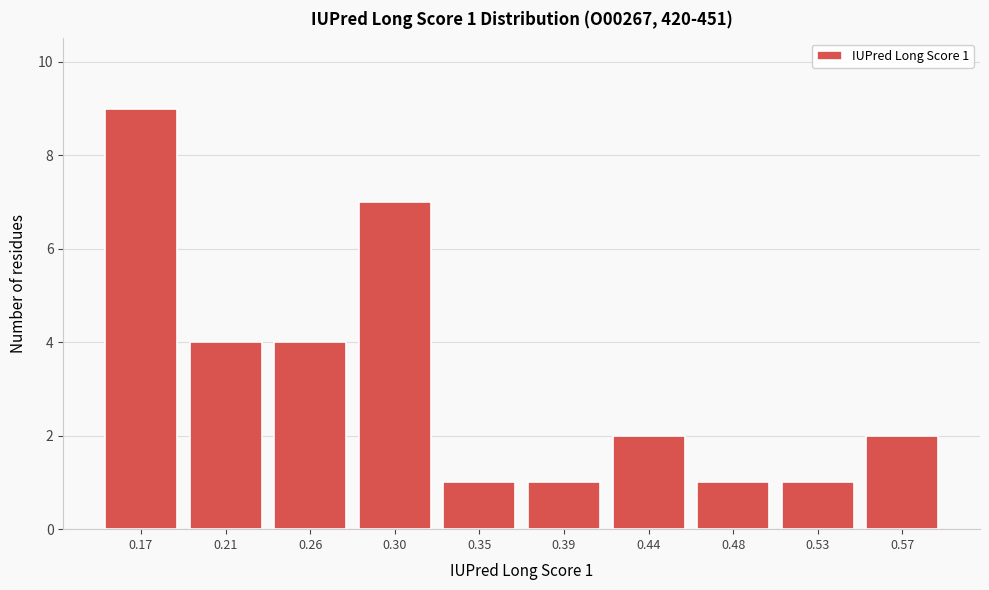

Reading left to right, what are all the values shown in this chart?

0.17=9	0.21=4	0.26=4	0.30=7	0.35=1	0.39=1	0.44=2	0.48=1	0.53=1	0.57=2